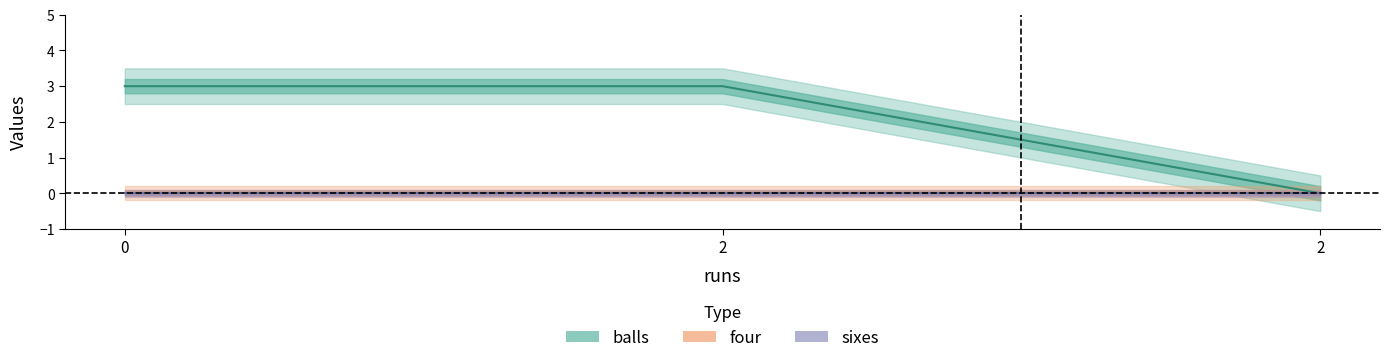

Which series has the largest total across all categories?

balls